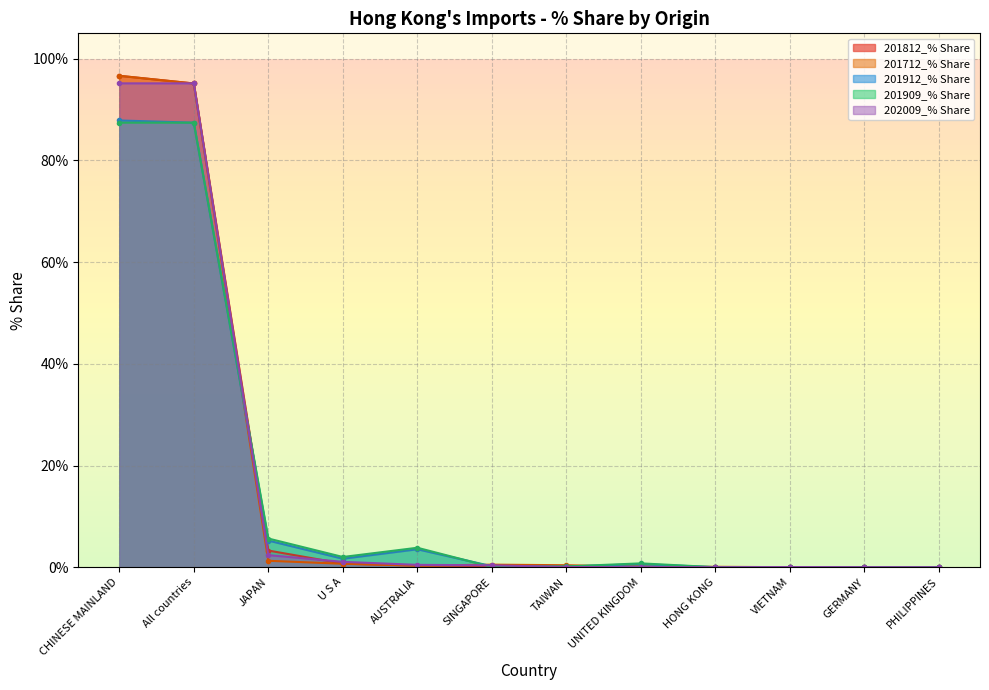

How many intersections are there between 201909_% Share and 201712_% Share?

4